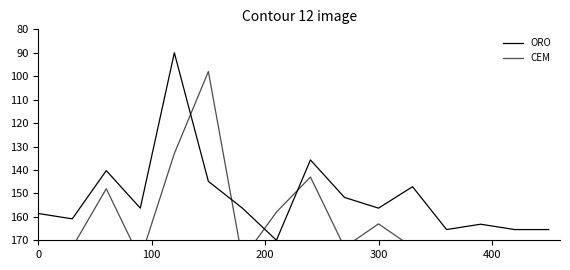

Is this an area chart (filled region under the line)?

No